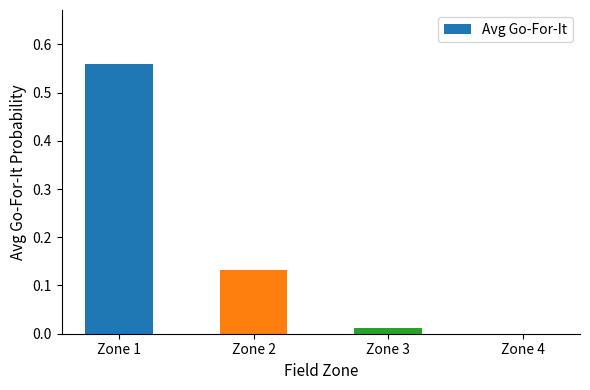

Which label corresponds to the largest value in the chart?

Zone 1